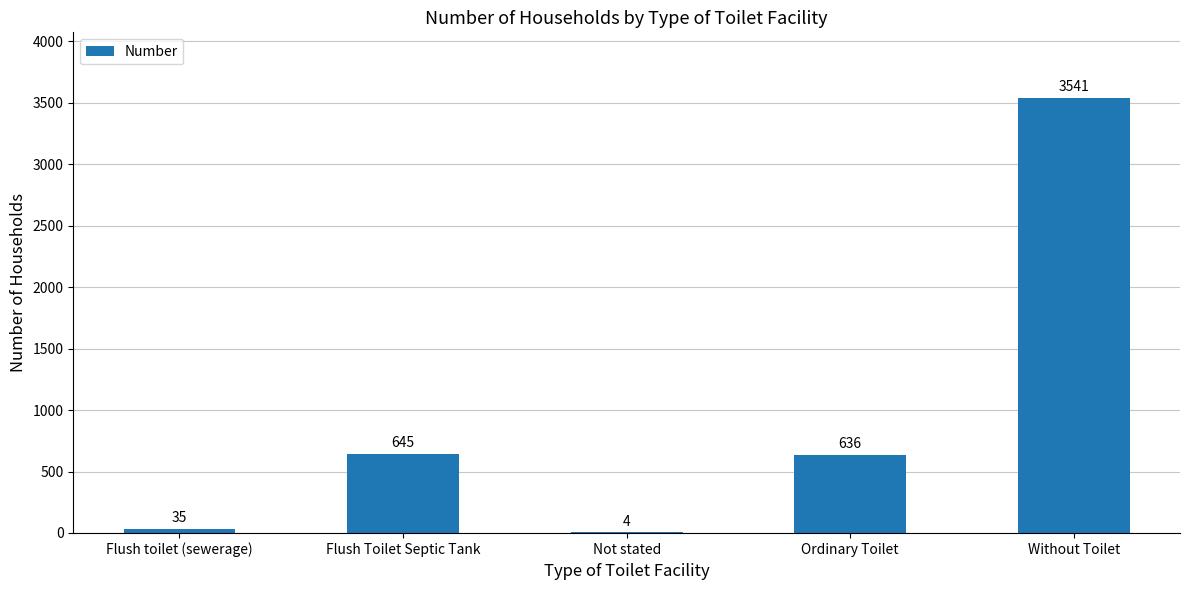

Is it true that the value at Not stated is 4?

True